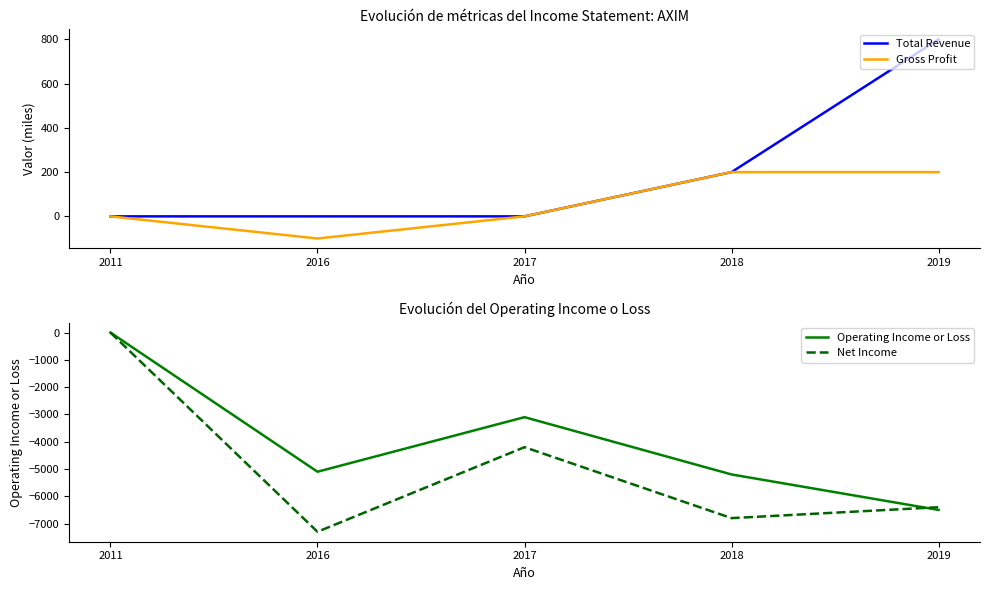

What is the difference between the maximum and minimum values in the Total Revenue series?

800